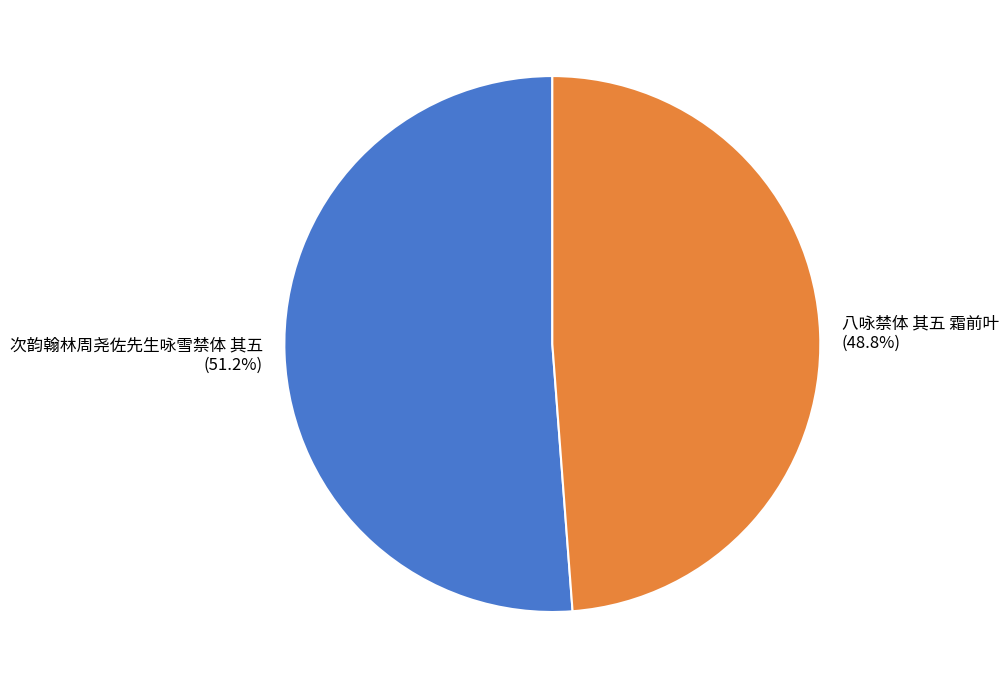

The 八咏禁体 其五 霜前叶 slice represents 41% of the pie. True or false?

False